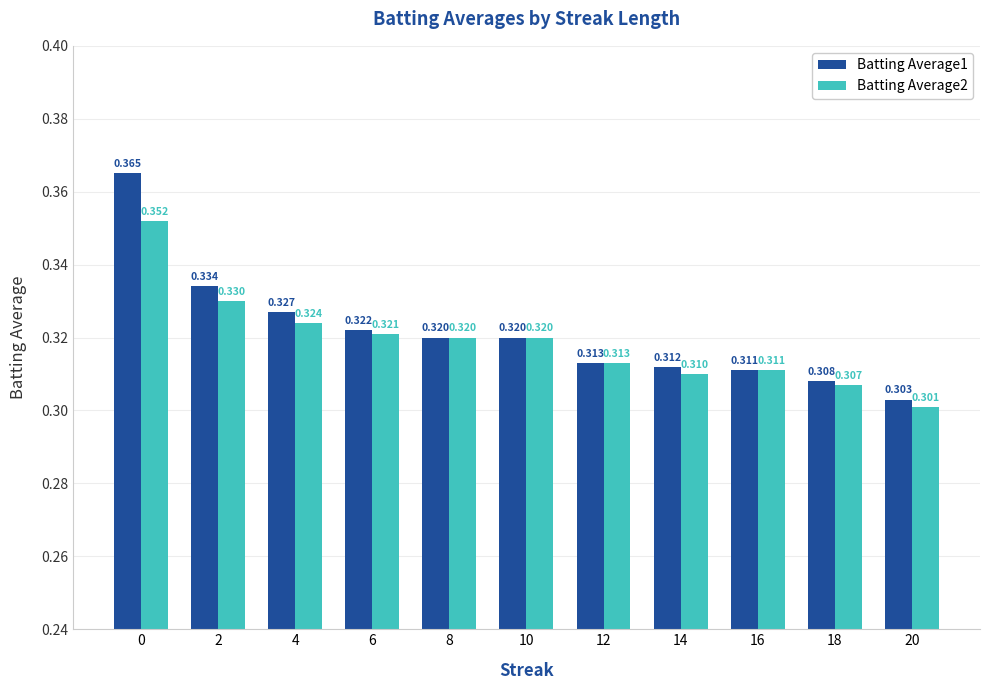

What are all the series names shown in the legend?

Batting Average1, Batting Average2